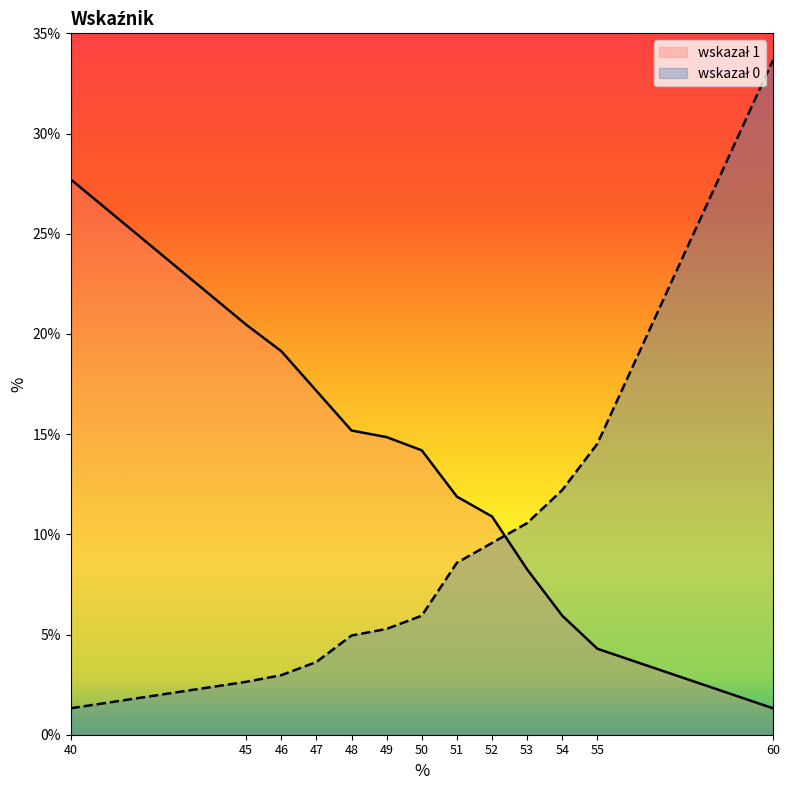

What is the greatest value displayed?

33.7